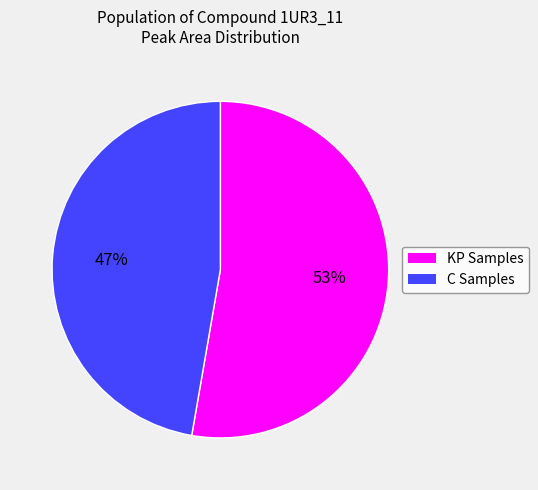

What is the ratio of the value at C Samples to the value at KP Samples?

0.9